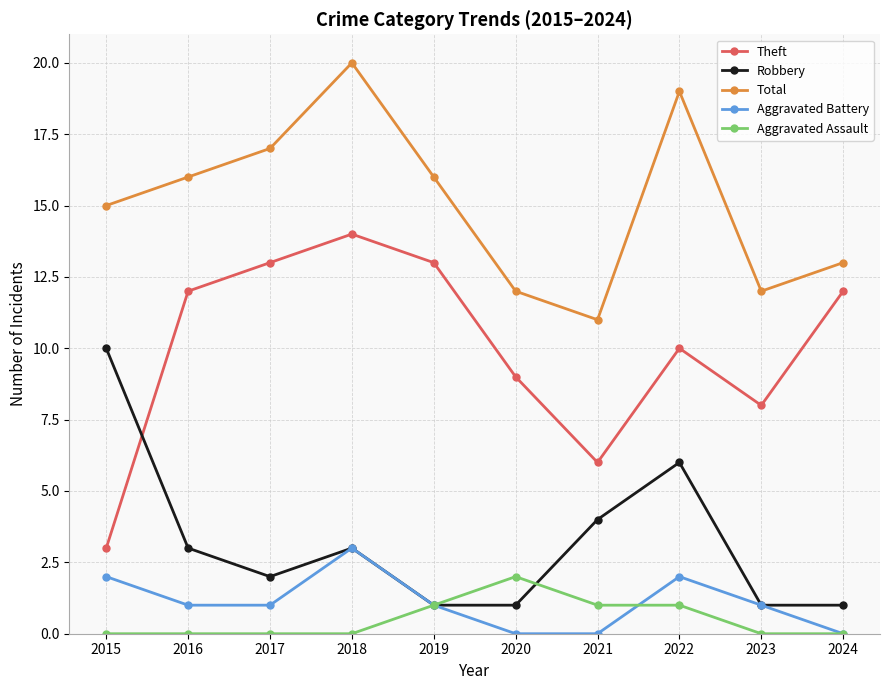

True or false: Aggravated Assault has a value of 1 at 2023.

False